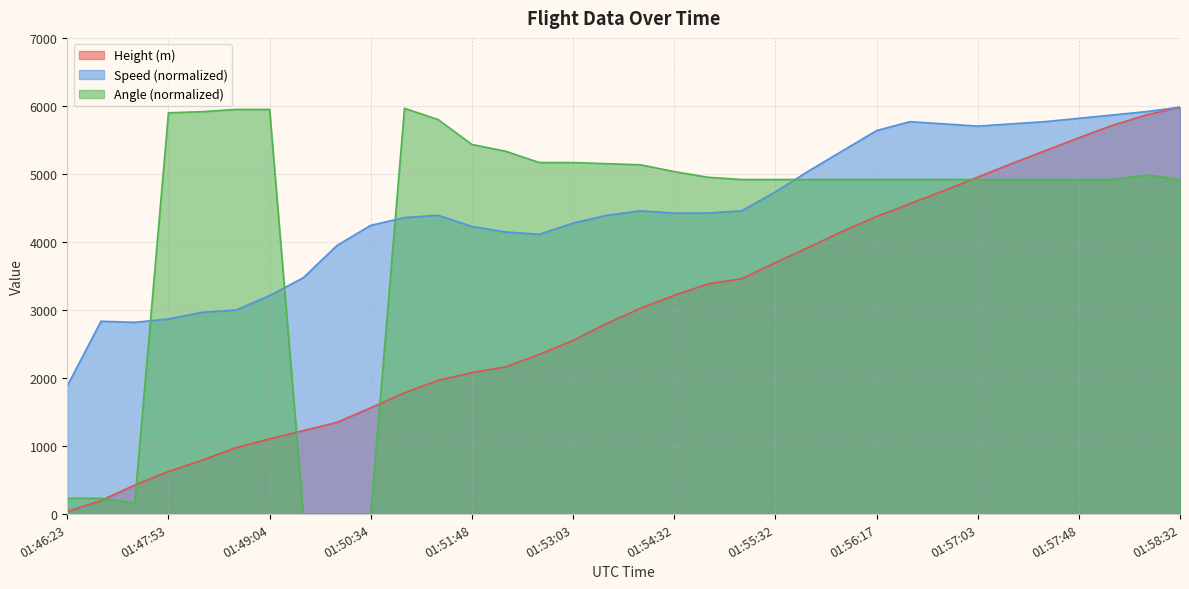

In Angle, how many points are lower than both neighbors (excluding endpoints)?

1